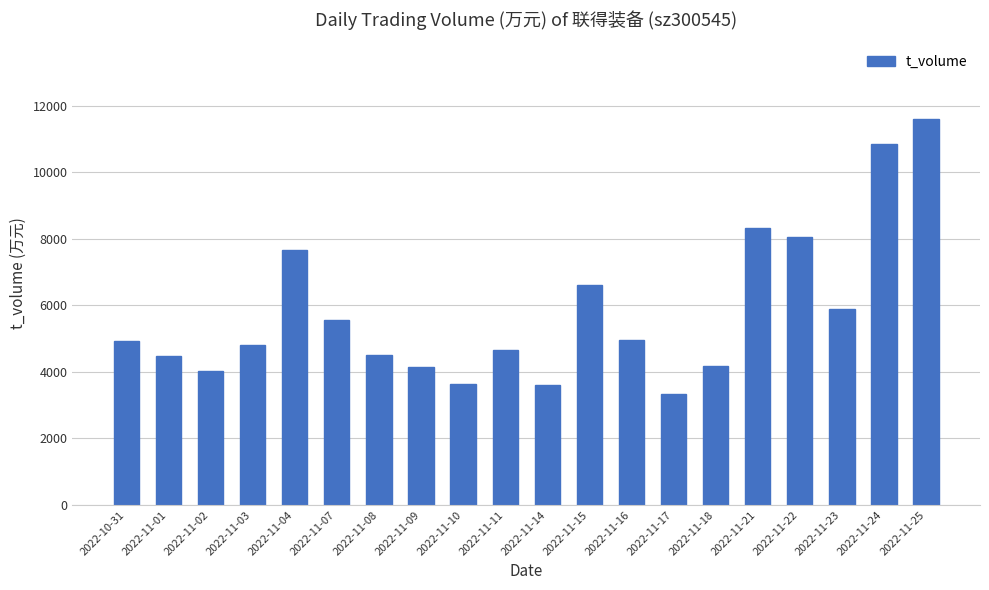

What is the difference between the values at 2022-11-04 and 2022-10-31?

2764